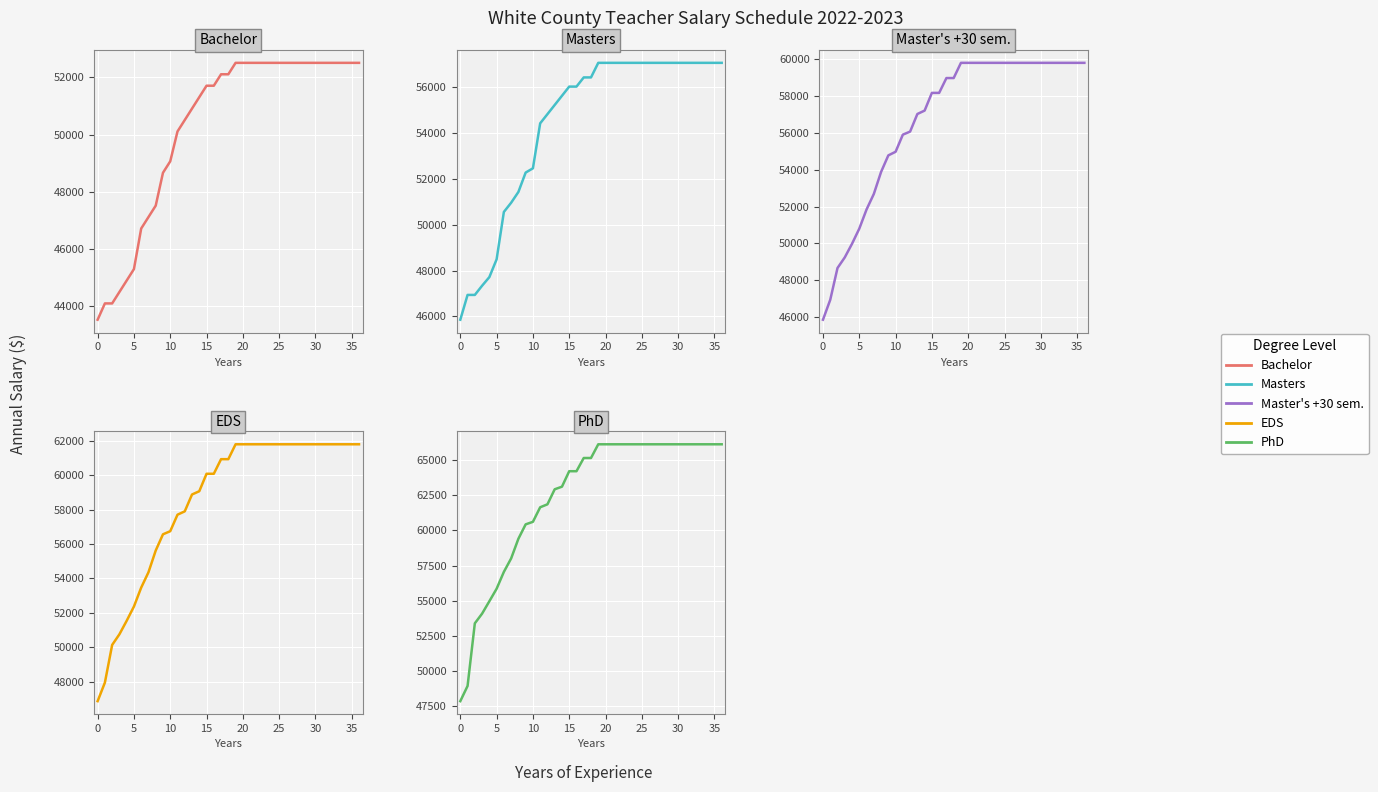

What is the average value of the Bachelor series?

50301